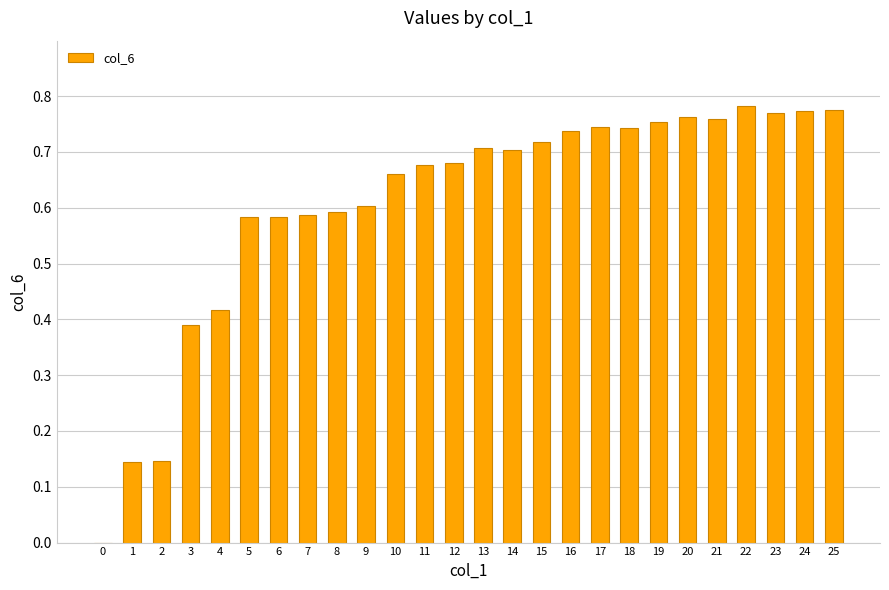

How many categories are shown in the chart?

26